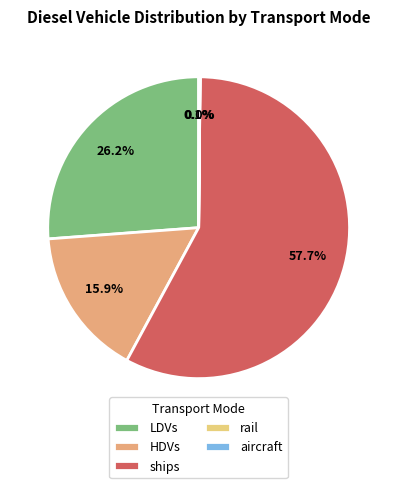

Does ships represent more than half of the total?

Yes